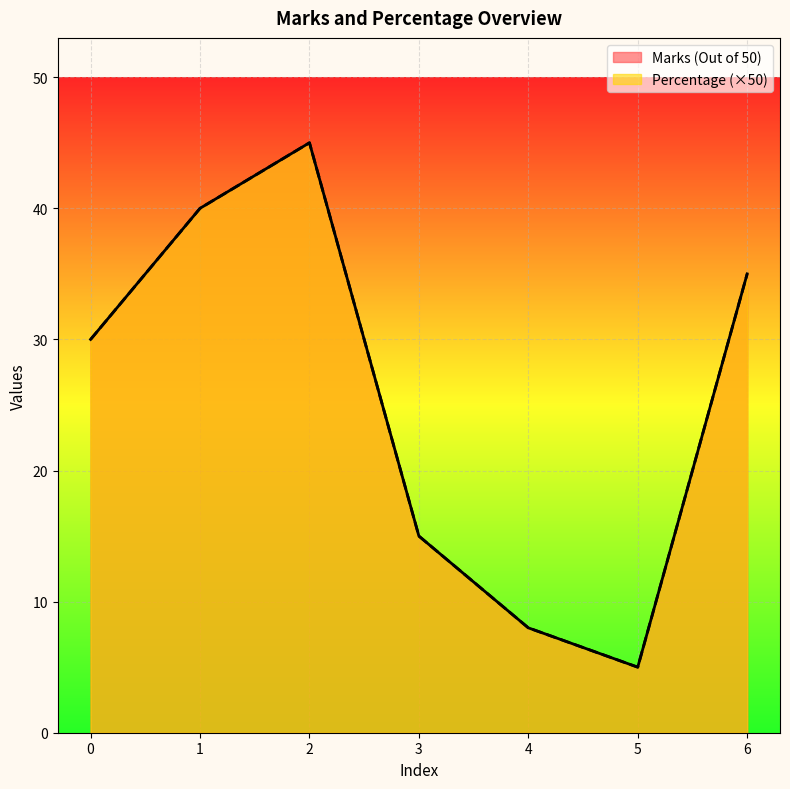

True or false: Percentage has more than 0 interior local peaks.

True